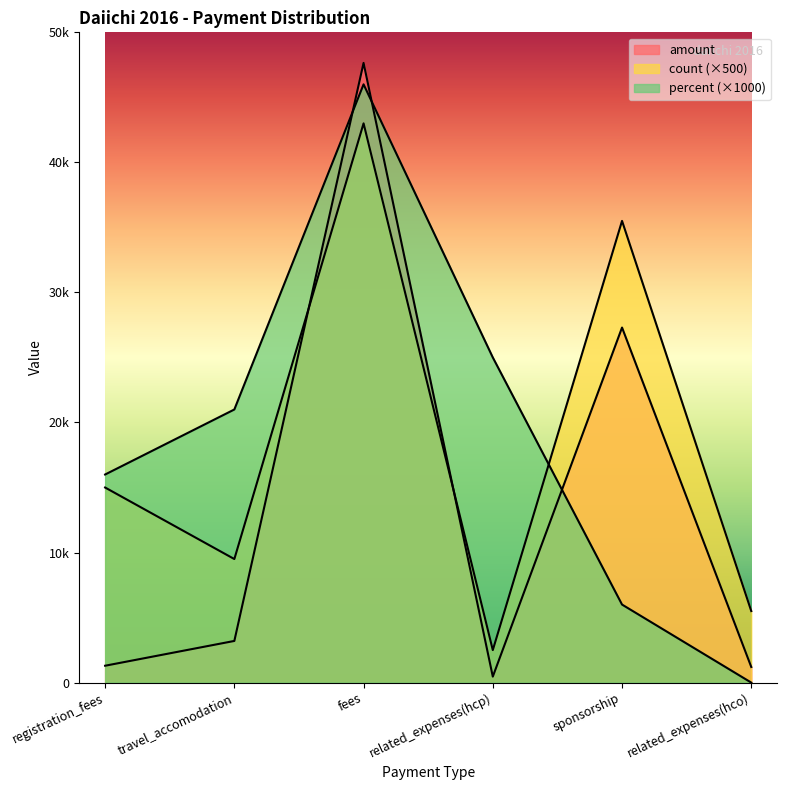

How many interior local valleys does the count series have?

2